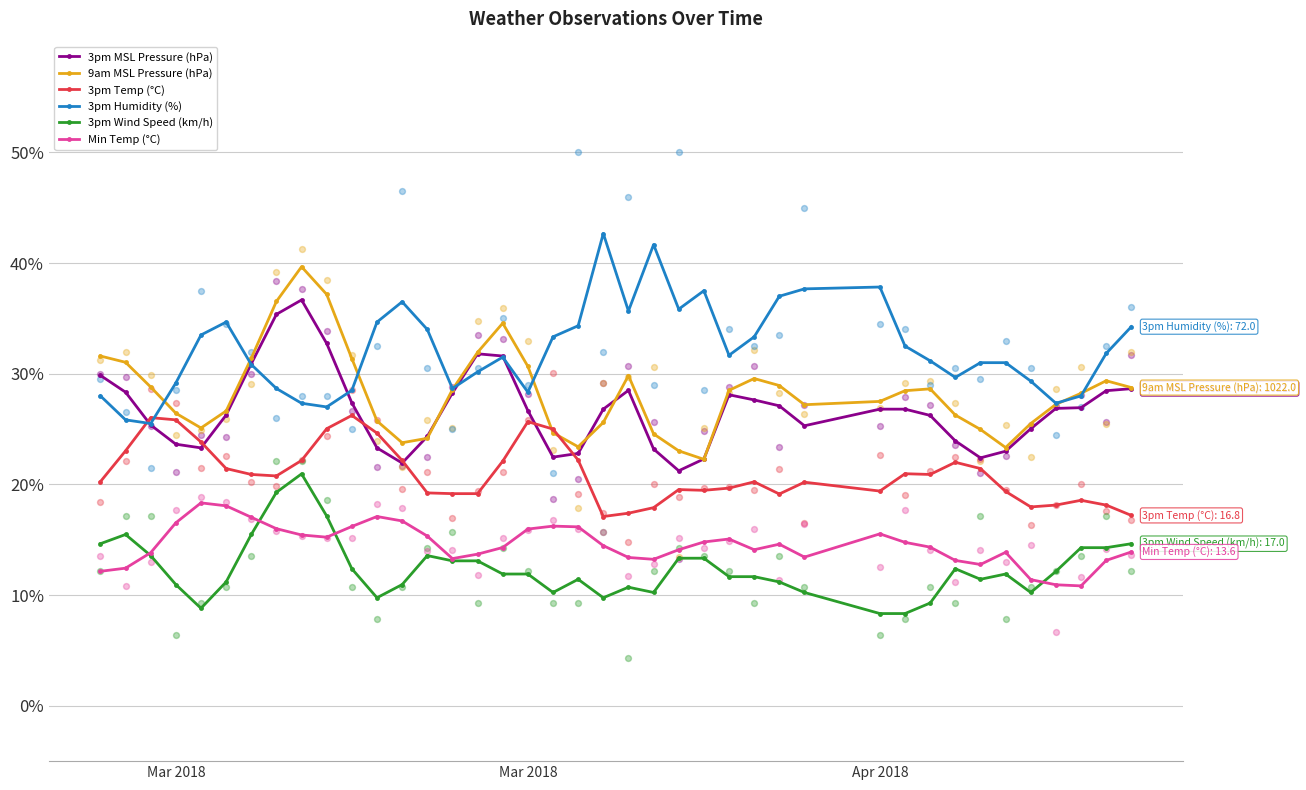

Which series has the largest total across all categories?

3pm Humidity (%)